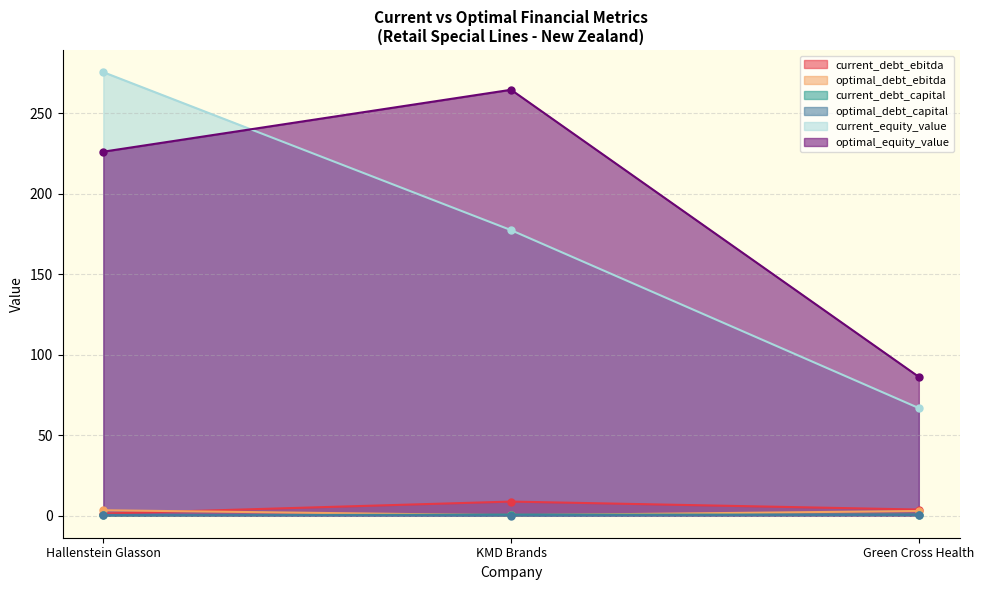

The value of optimal_debt_ebitda at Green Cross Health is 5.1. True or false?

False